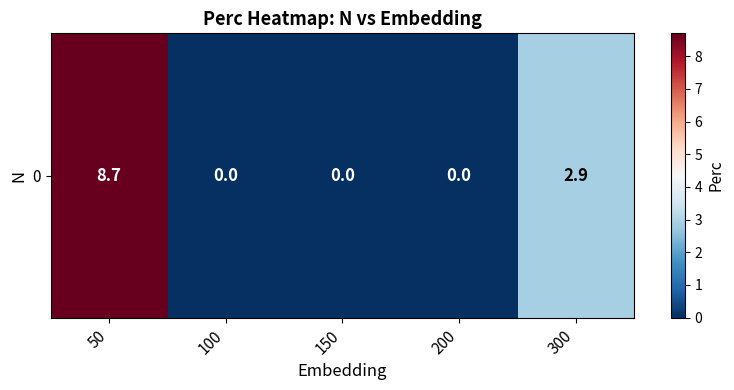

Reading left to right, list all the values displayed in this chart.

8.7	0.0	0.0	0.0	2.9